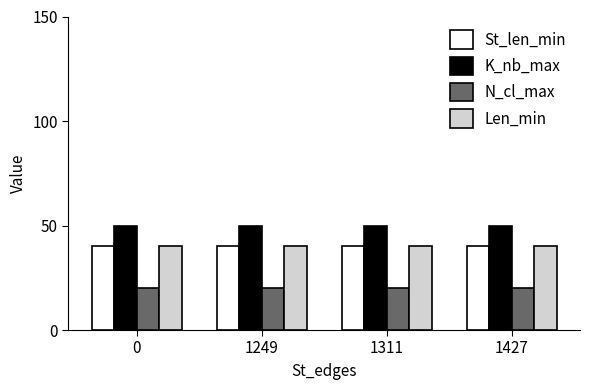

What is the sum of the K_nb_max values at 1311 and 1249?

100